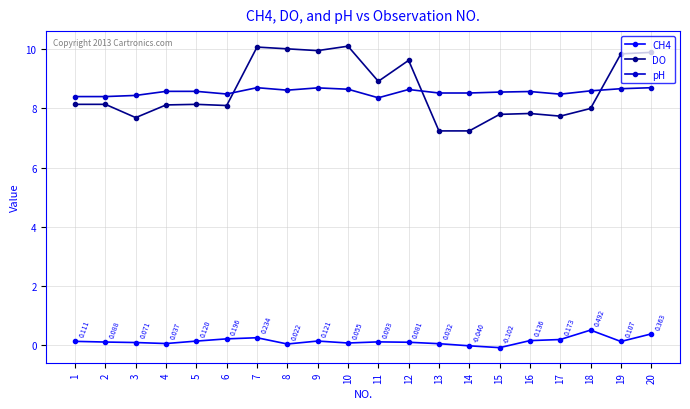

At 18, list the series in order from largest to smallest.

pH, DO, CH4